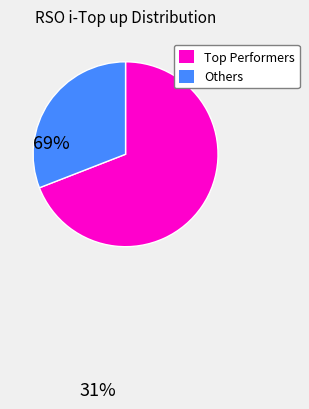

Is there a majority slice in this chart?

Yes